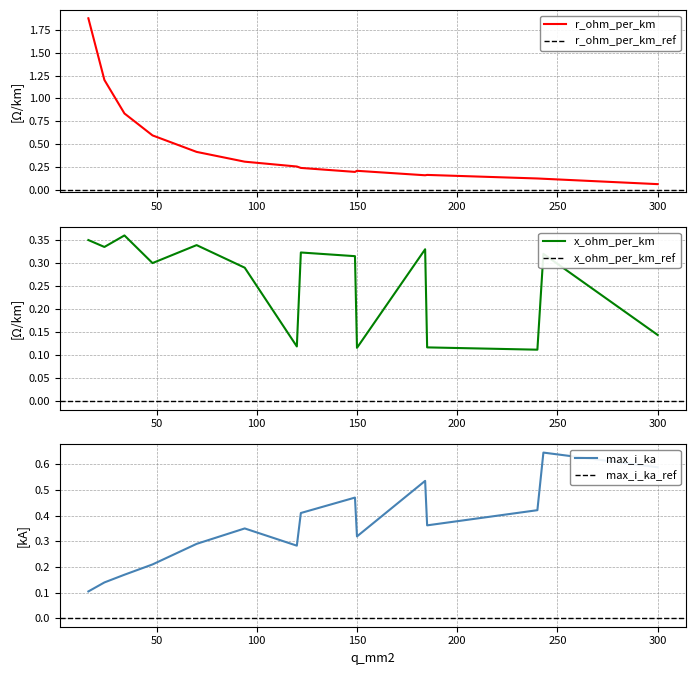

At 94, list the series in order from smallest to largest.

x_ohm_per_km, r_ohm_per_km, max_i_ka